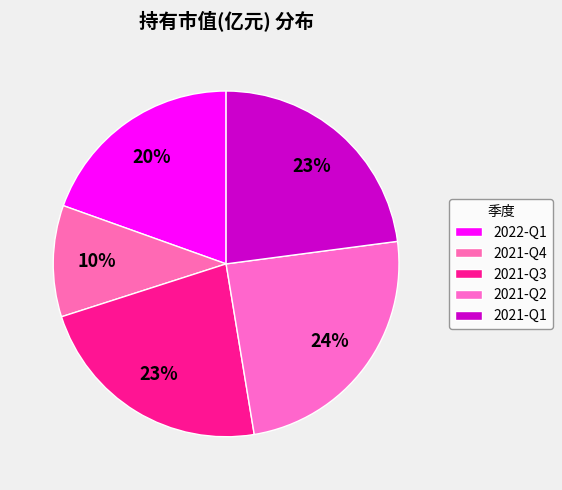

Count the number of slices in the pie.

5